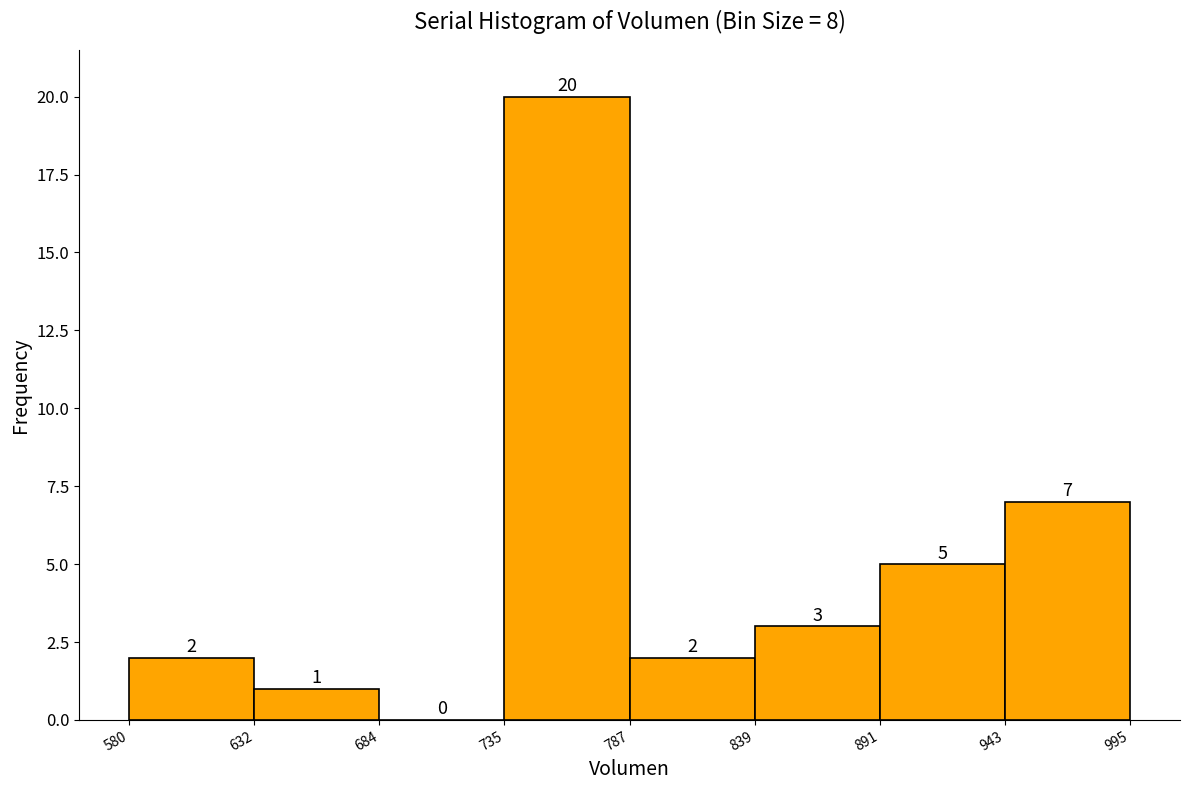

Over which range of the x-axis is the bar tallest?

735 to 787